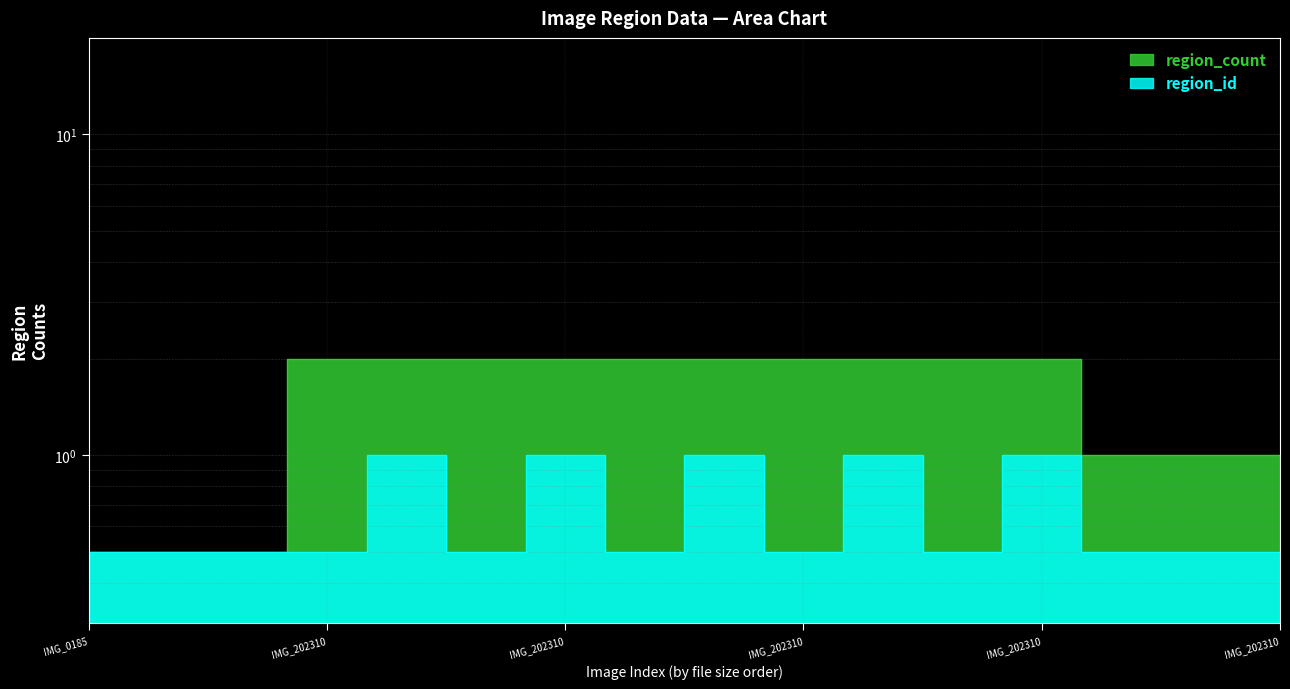

What is the value of the region_id point at the 5th from the left?

1.0